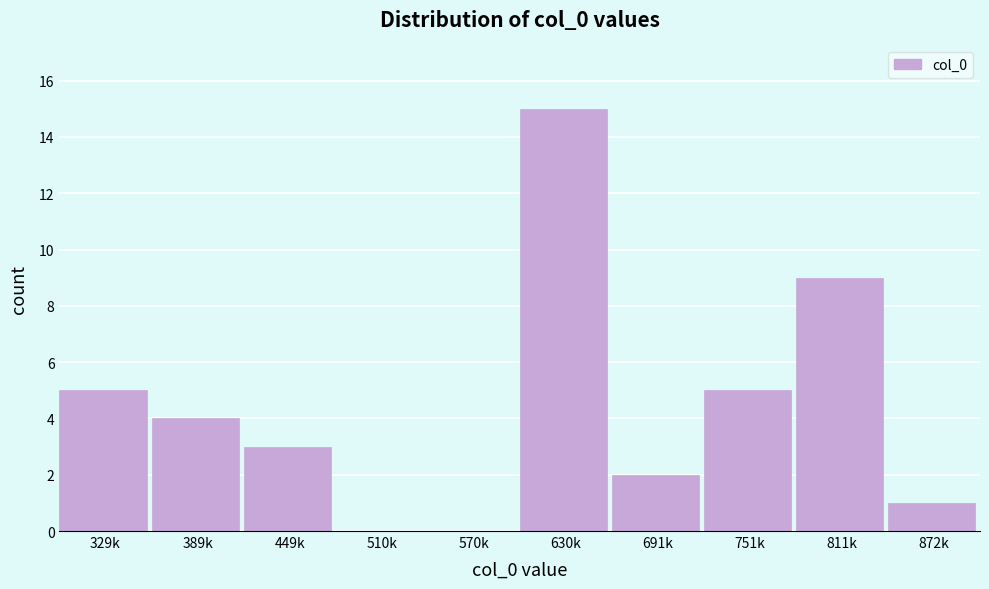

Reading right to left, transcribe all the data shown in this chart.

872k=1	811k=9	751k=5	691k=2	630k=15	570k=0	510k=0	449k=3	389k=4	329k=5